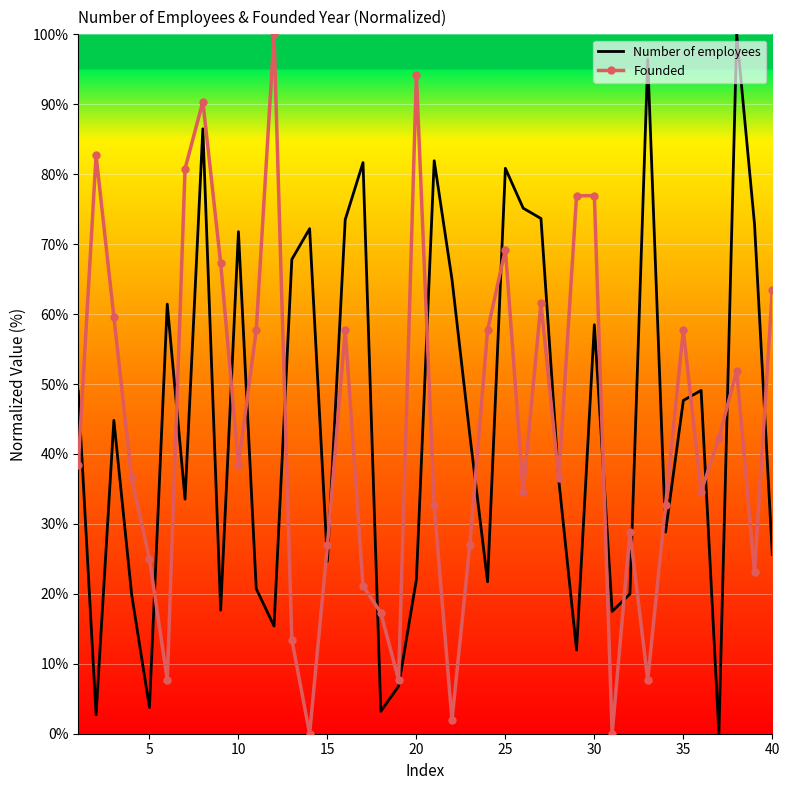

What are all the series names shown in the legend?

Number of employees, Founded